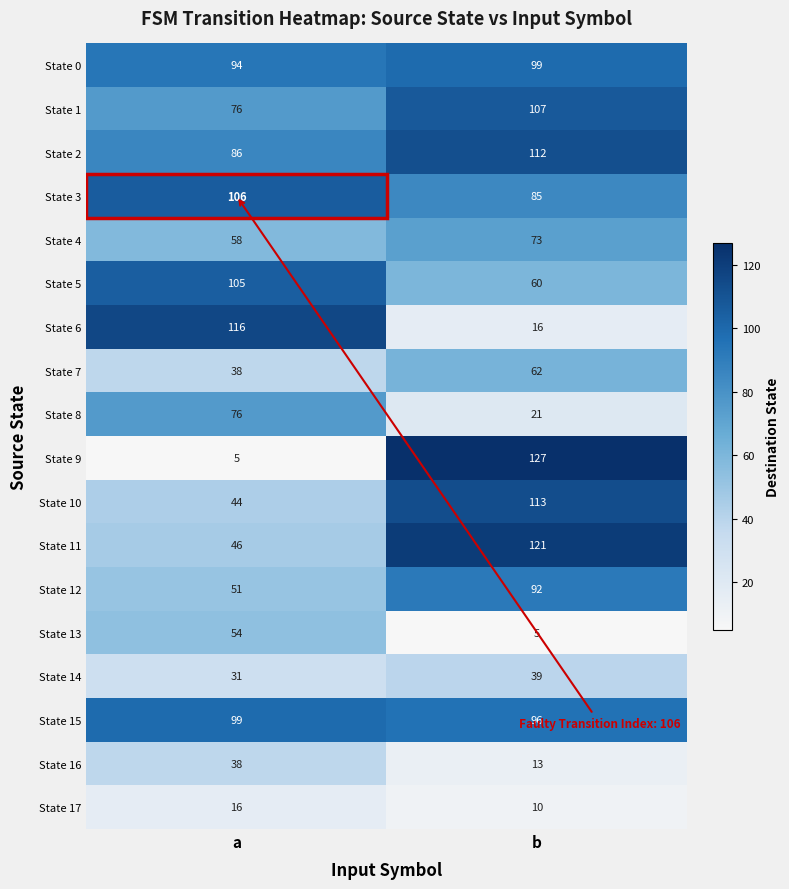

How many distinct data groups are displayed?

18